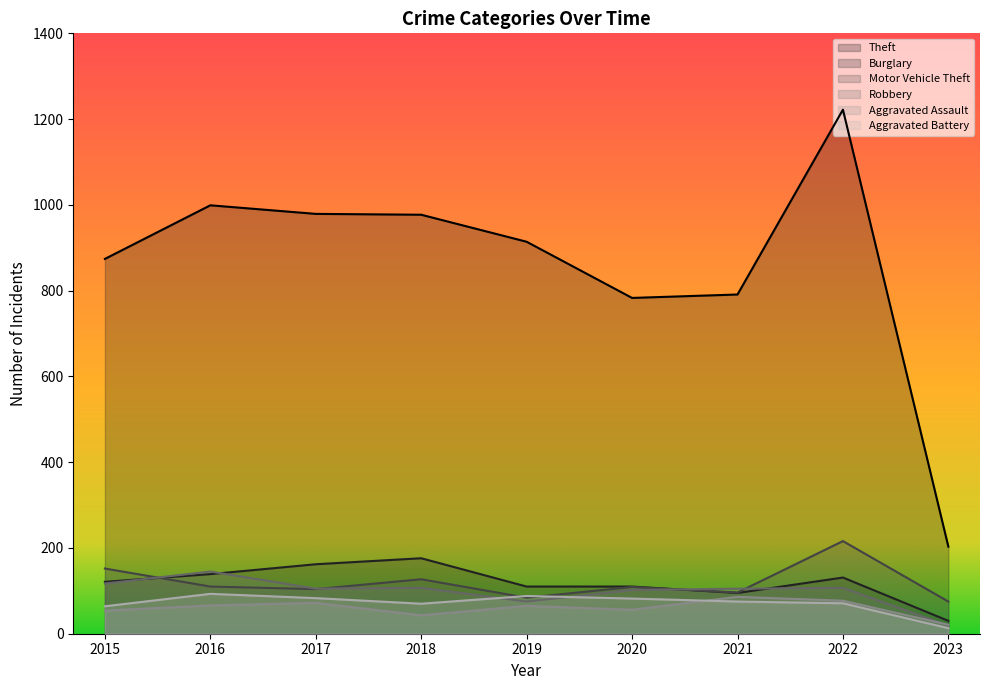

Which series has the widest spread of values?

Theft